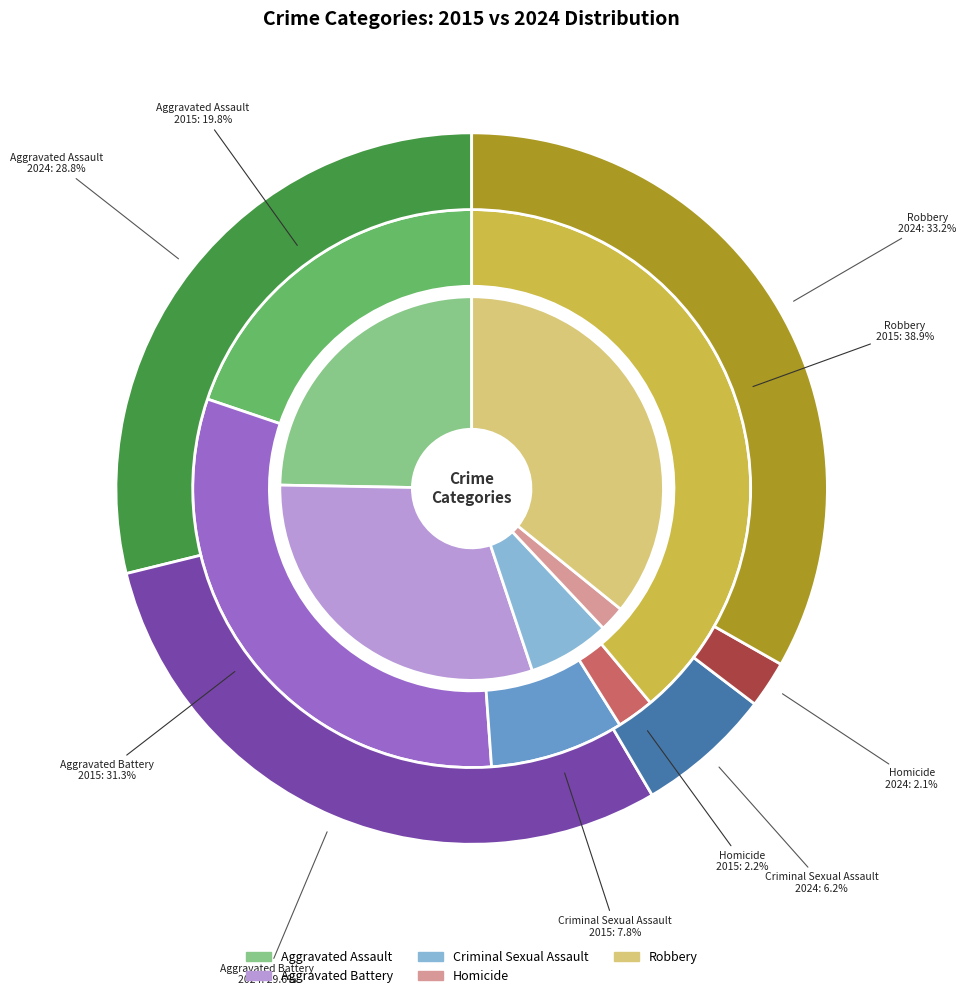

What percentage is the Criminal Sexual Assault slice, to the nearest percent?

8%